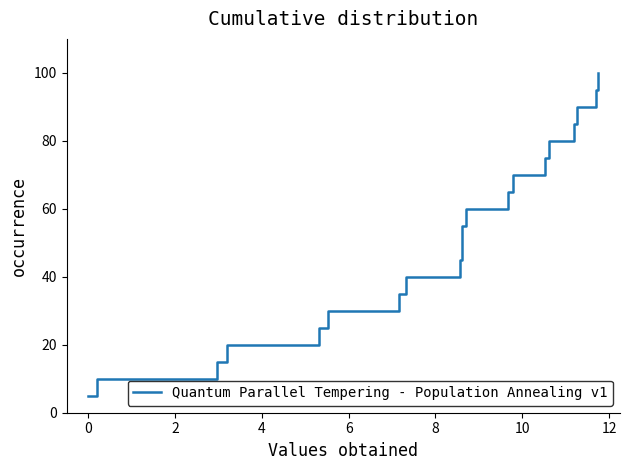

True or false: the data shows 29.1 at 10.

False